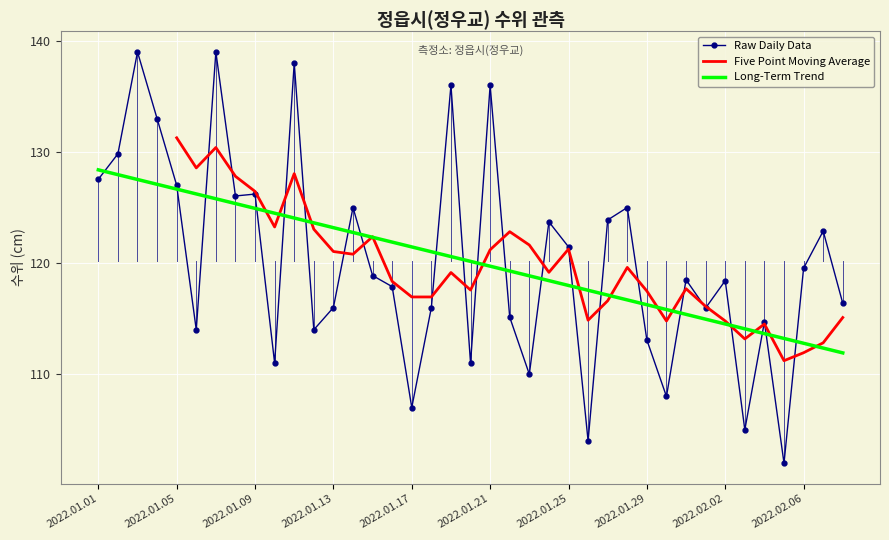

What is the smallest value displayed?

102.0